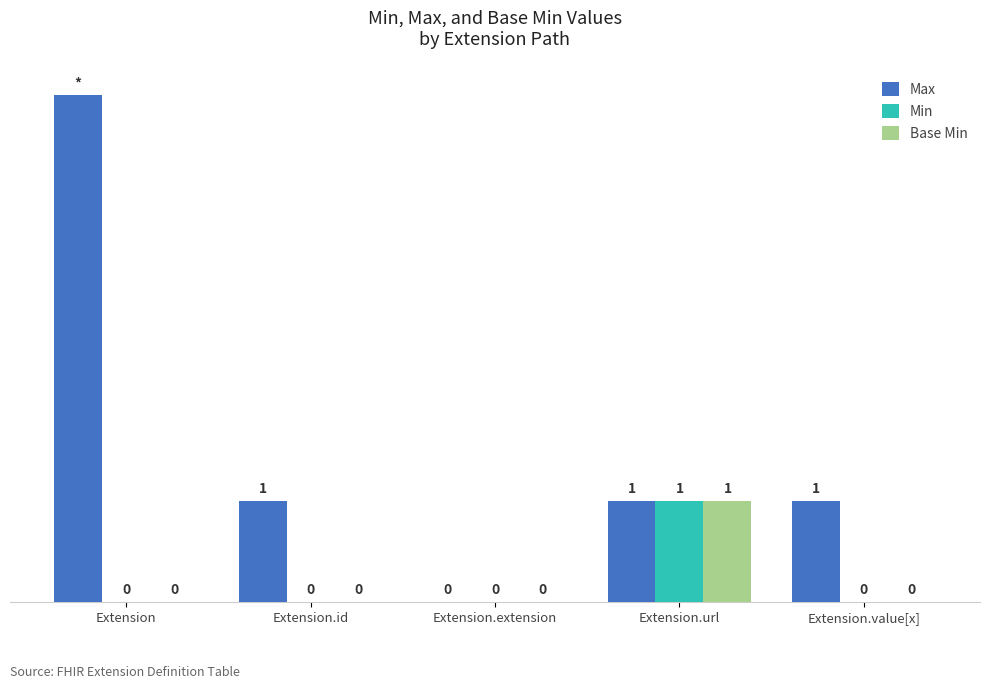

Which series changed the most between Extension.id and Extension.extension?

Max